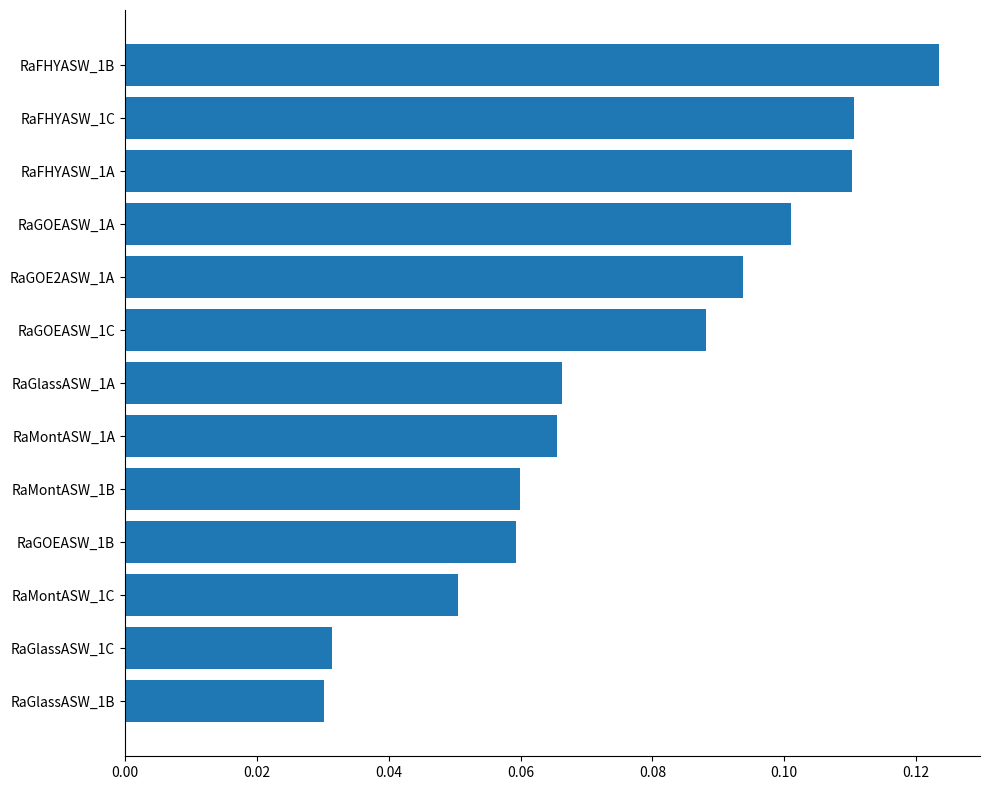

Between RaFHYASW_1A and RaGOEASW_1B, which is larger?

RaFHYASW_1A